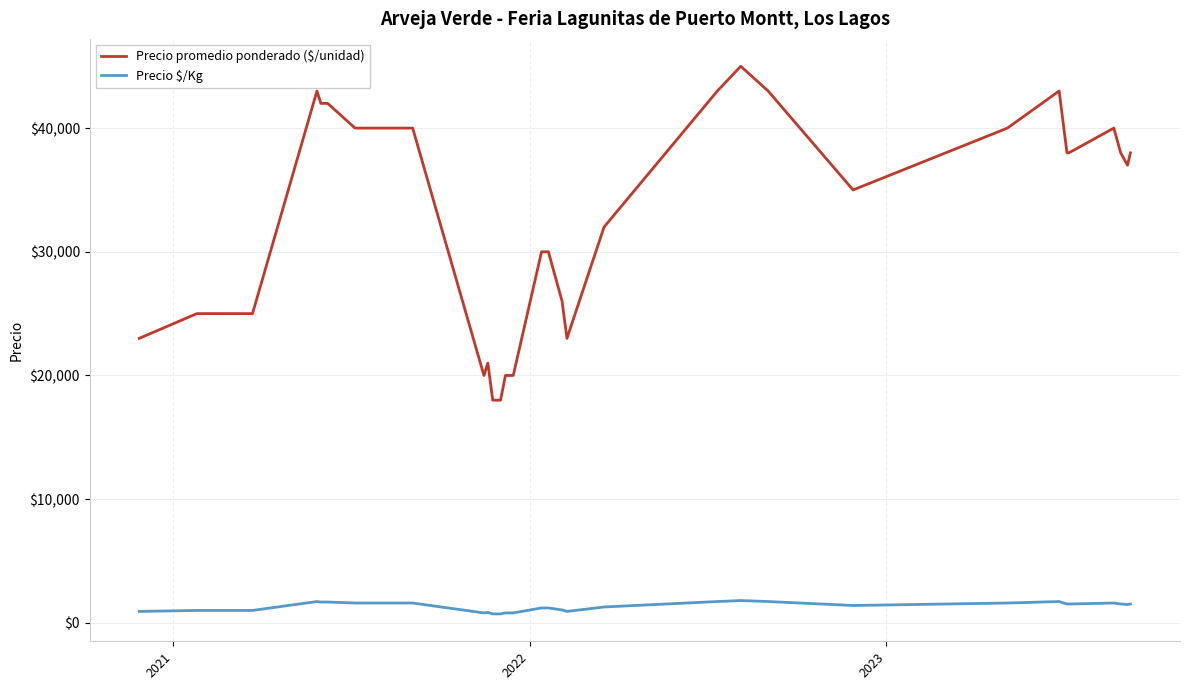

What is the greatest value displayed?

45000